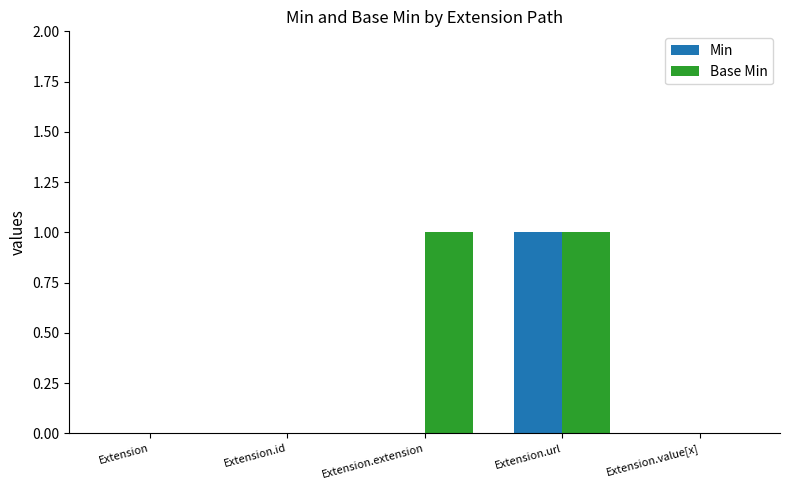

Reading left to right, transcribe all the data shown in this chart.

Min: 0	0	0	1	0
Base Min: 0	0	1	1	0